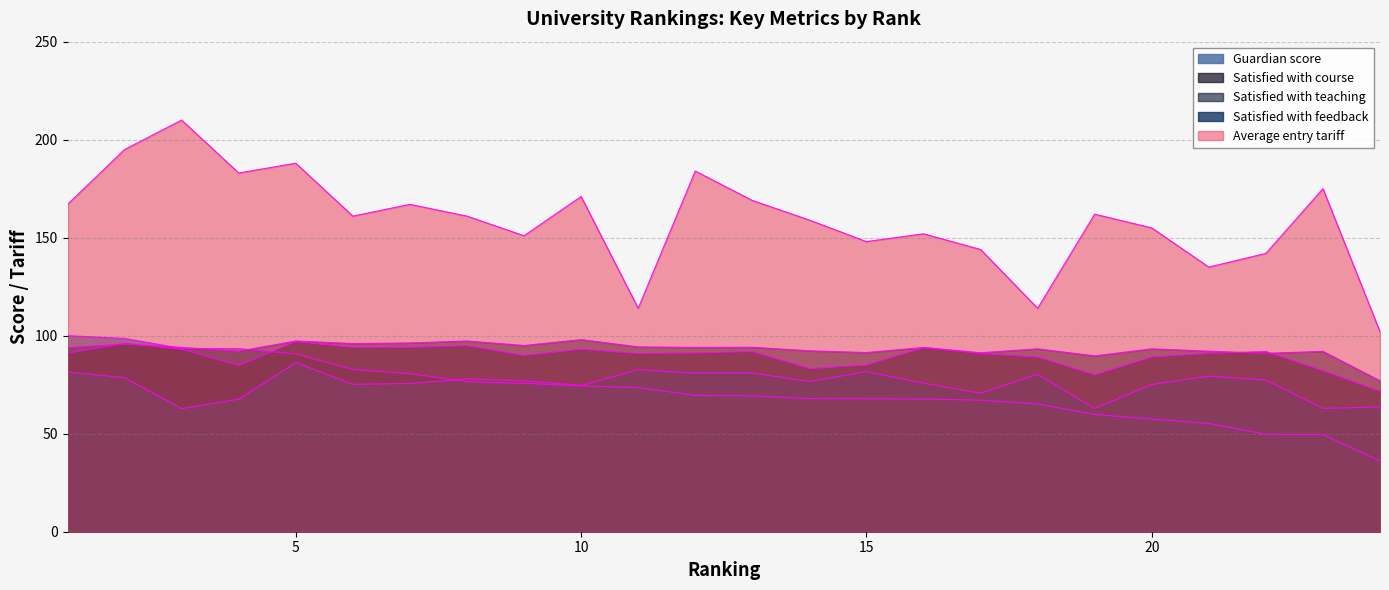

List the series in order of their peak value, highest first.

Average entry tariff, Guardian score, Satisfied with teaching, Satisfied with course, Satisfied with feedback